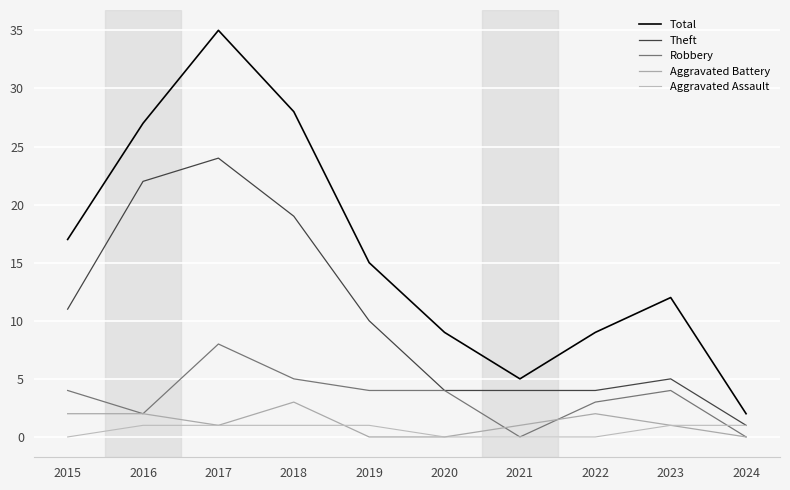

How many lines are shown in the chart?

5